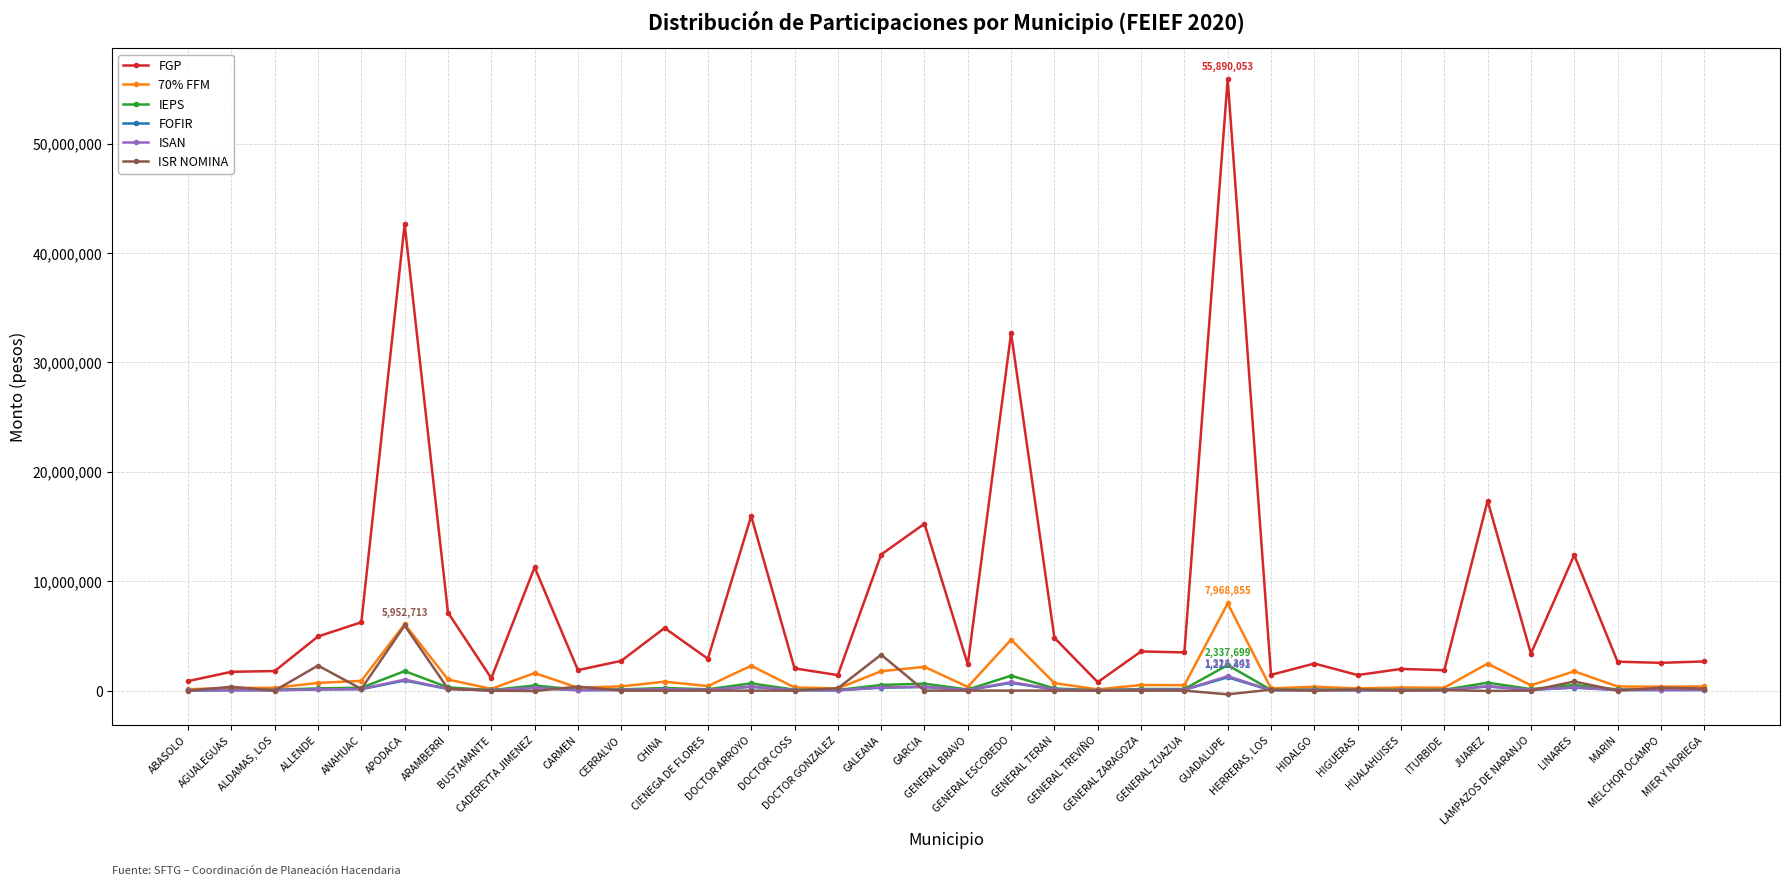

What is the difference between the ISAN values at GENERAL ESCOBEDO and ALDAMAS, LOS?

731880.6